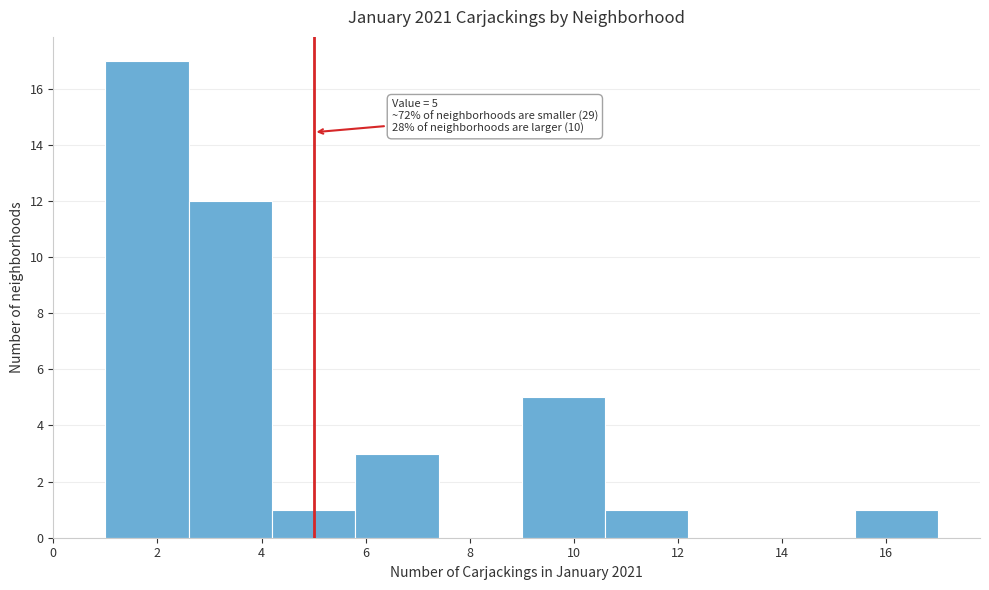

Over which range of the x-axis is the bar tallest?

1.0 to 2.6